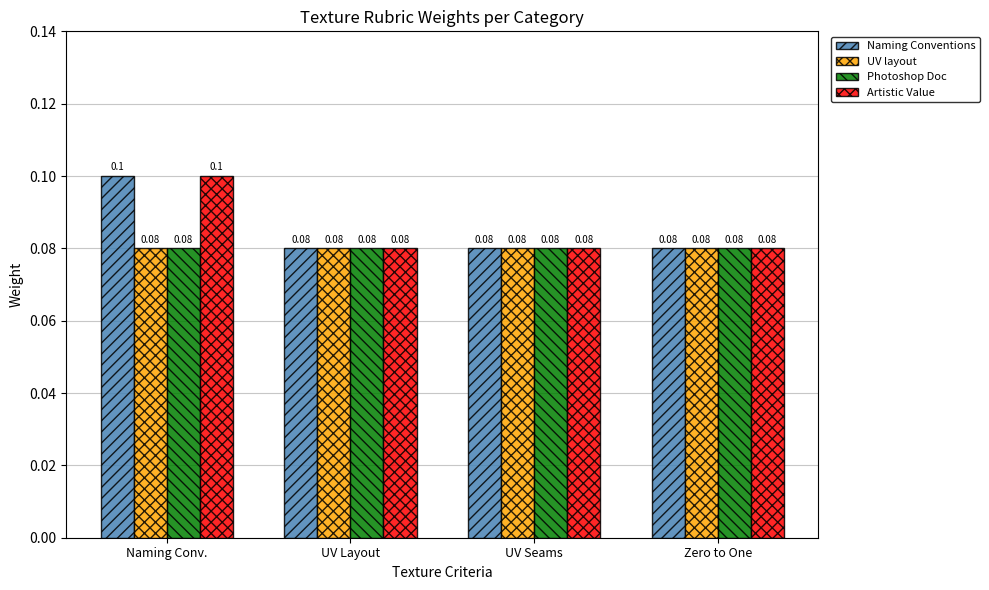

Which label corresponds to the largest value in the chart?

Naming Conv.